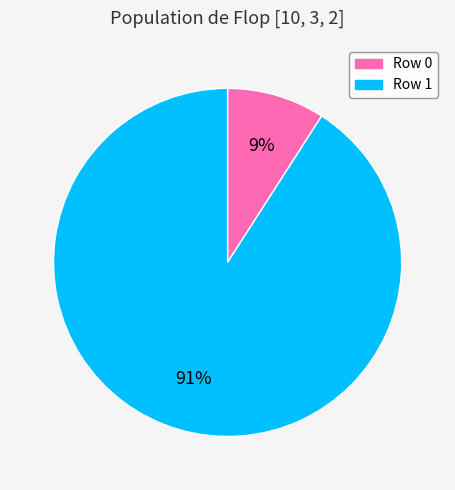

Which category accounts for the majority?

Row 1